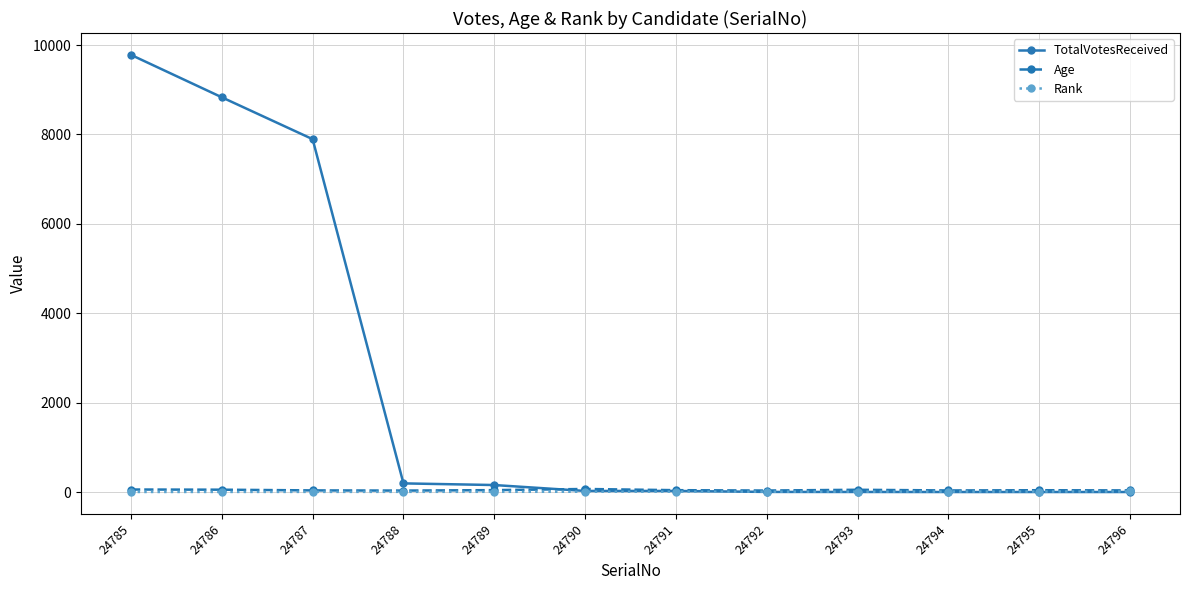

At which category is the sum across all series the highest?

24785